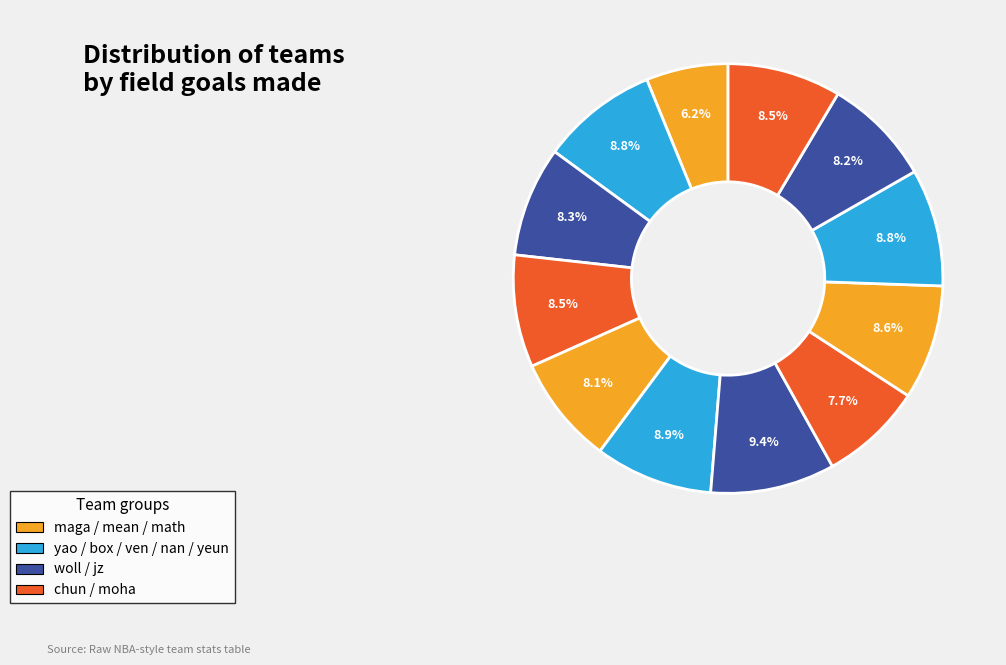

How many slices are in this pie chart?

12